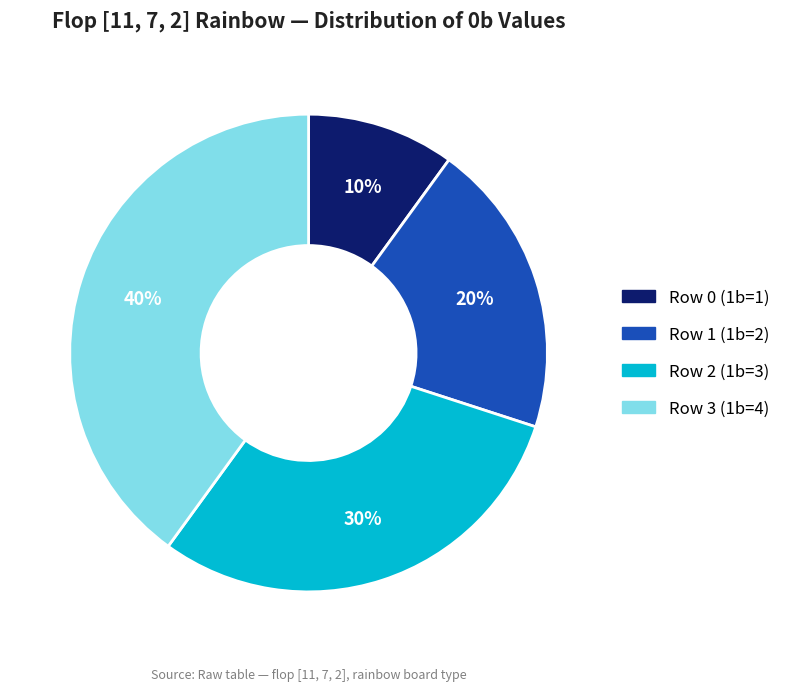

Approximately how many times larger is the value at Row 1 (1b=2) compared to Row 3 (1b=4)?

0.5